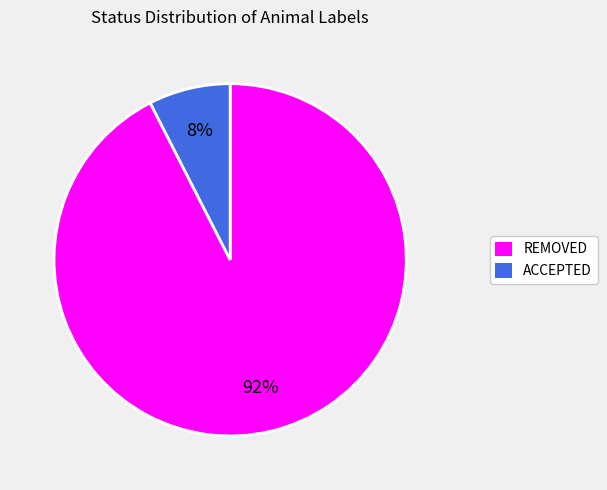

To the nearest percent, what is the combined percentage of REMOVED and ACCEPTED?

100%